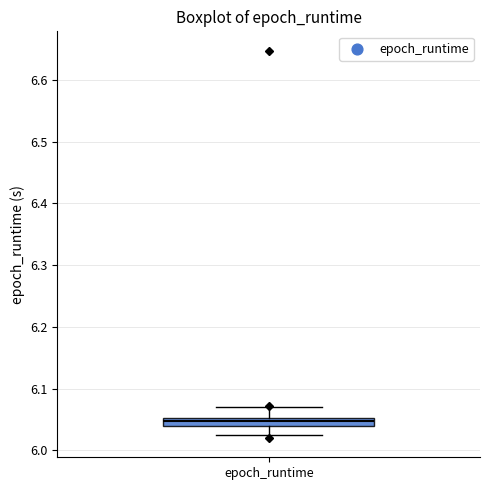

Where is the lower edge of the box for epoch_runtime on the y-axis? The values are not printed on the chart, so give them approximately, as read against the axis.

6.04